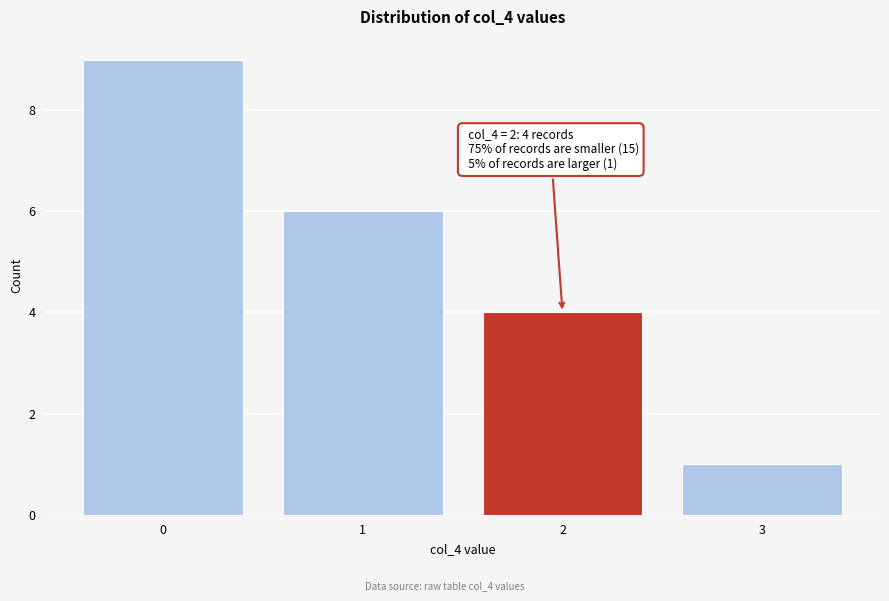

Reading left to right, transcribe all the data shown in this chart.

9	6	4	1